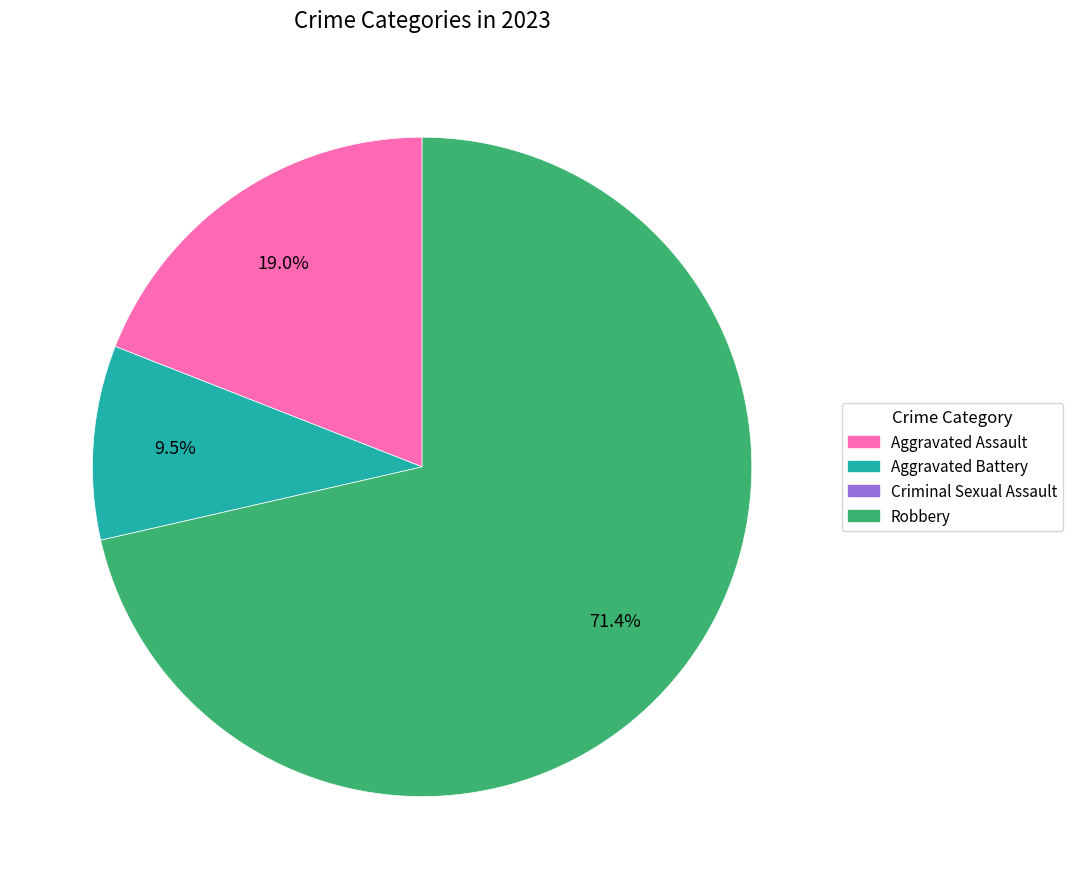

Is there any slice that represents more than half of the pie?

Yes